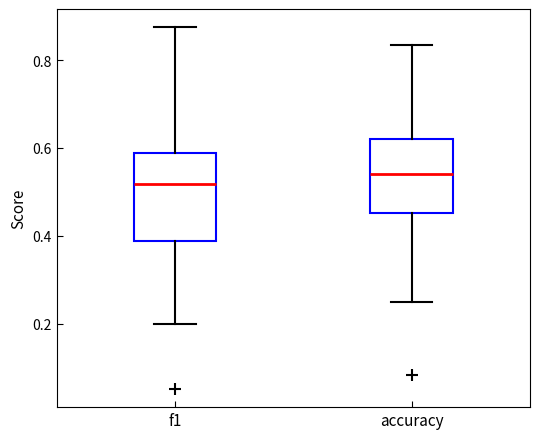

Which box's median line is the highest?

accuracy